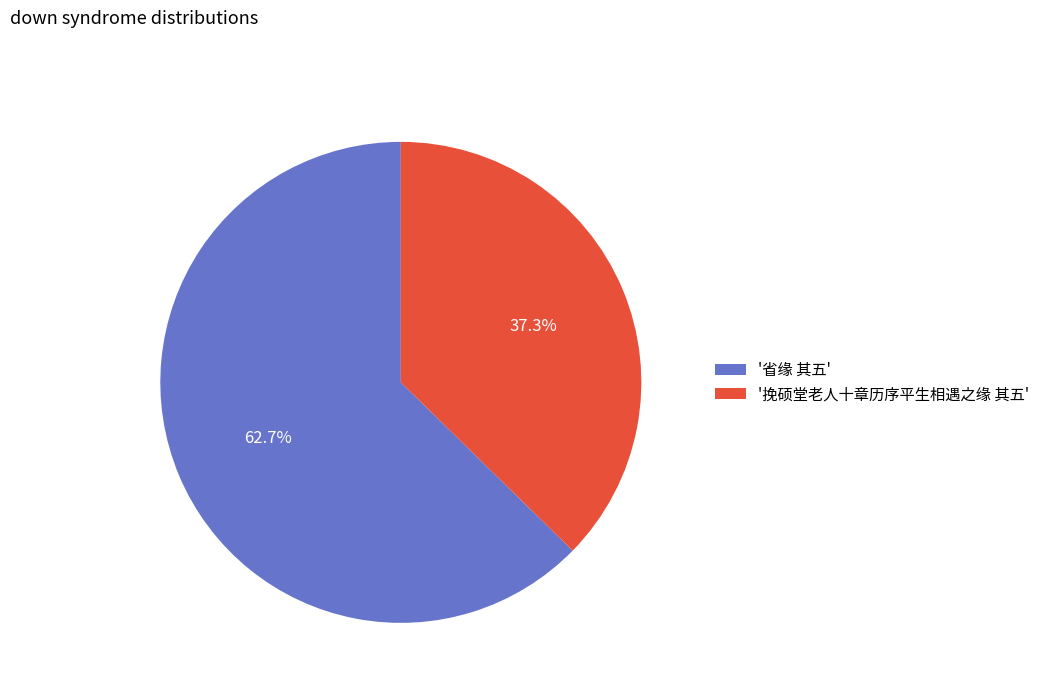

Between '省缘 其五' and '挽硕堂老人十章历序平生相遇之缘 其五', which is larger?

'省缘 其五'